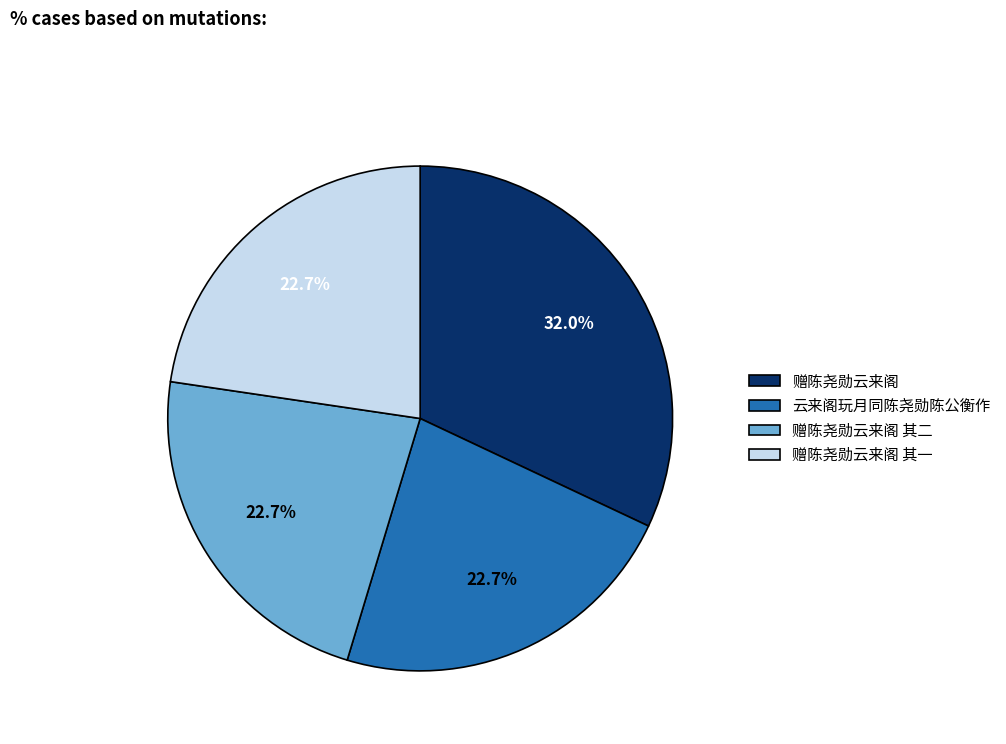

Approximately how many times larger is the value at 赠陈尧勋云来阁 compared to 赠陈尧勋云来阁 其一?

1.4